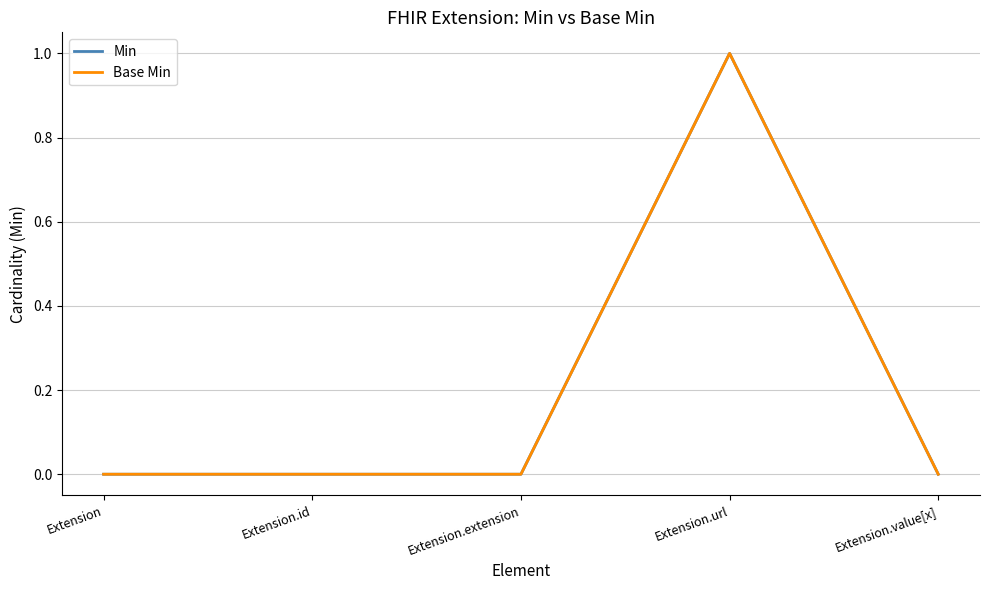

Does the chart display data point markers on the line(s)?

No